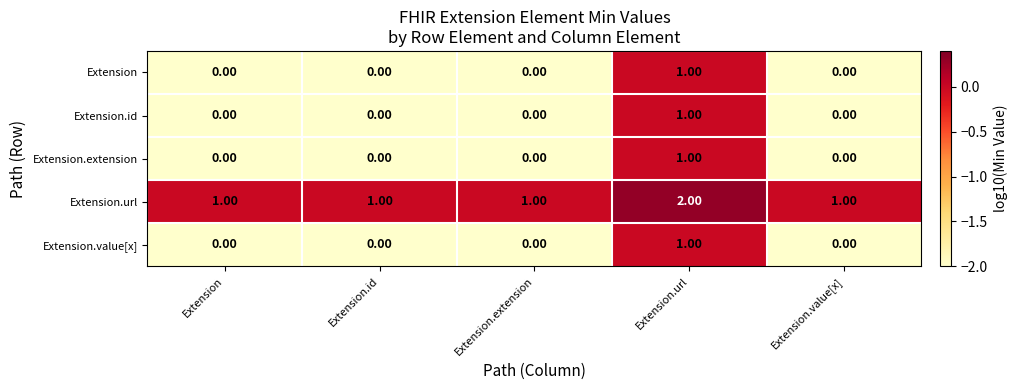

What is the total value across all series at Extension.url?

6